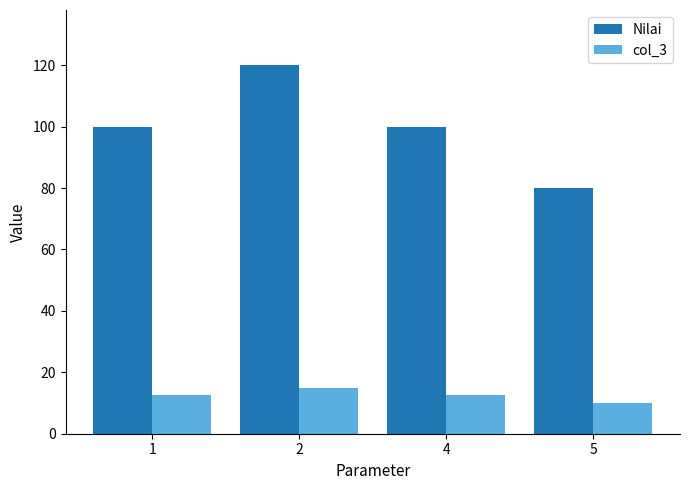

How many categories are shown in the chart?

4